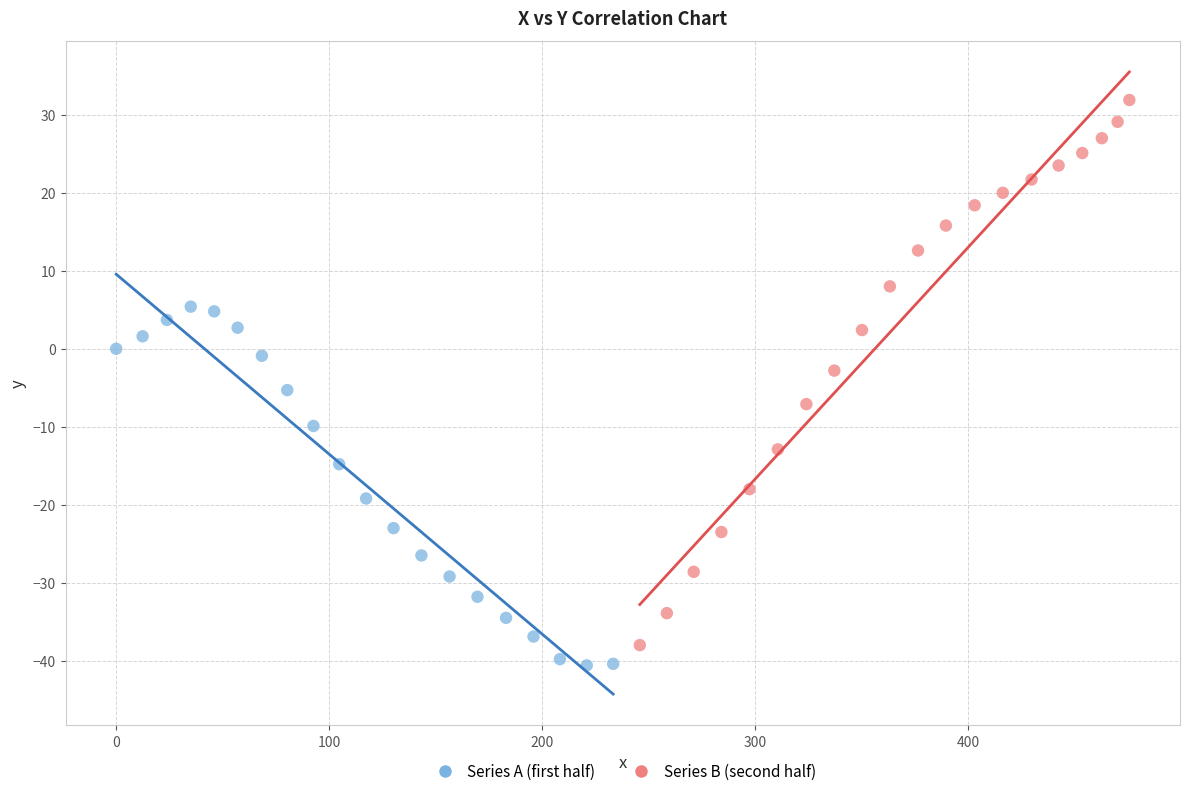

Which series has the widest spread of Y values?

Series B (second half)